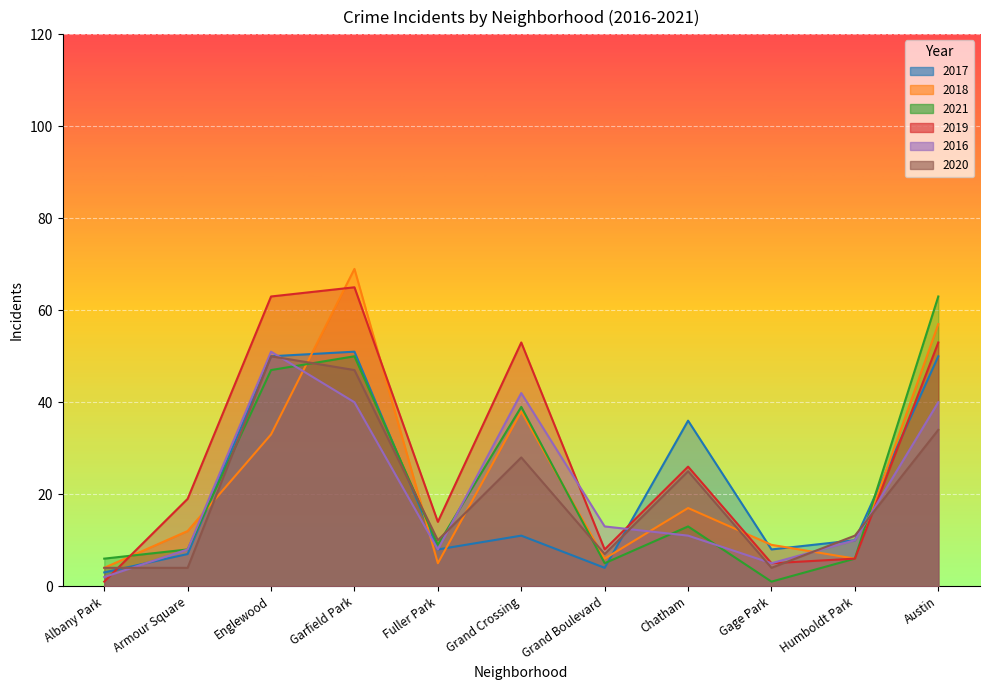

What is the label of the 5th point from the left?

Fuller Park